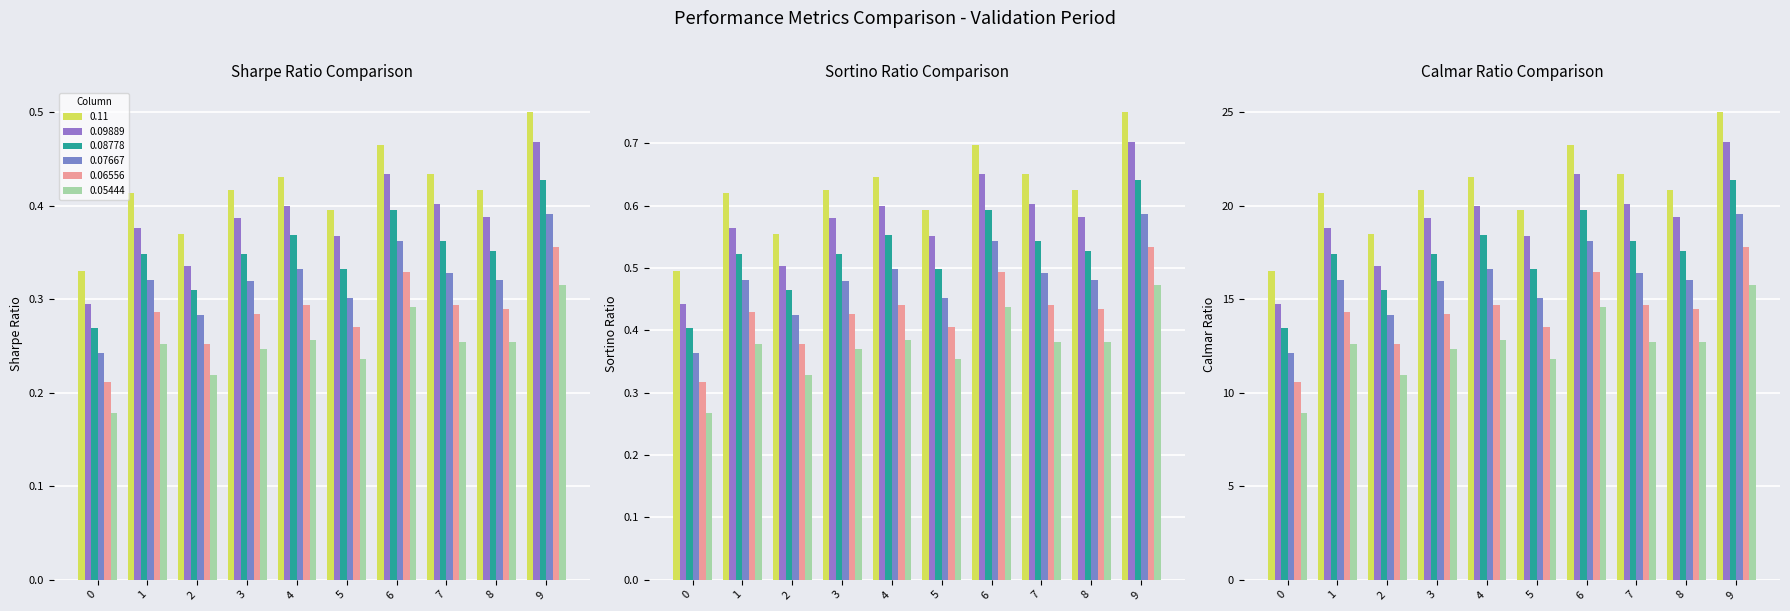

How many groups of bars are there?

10